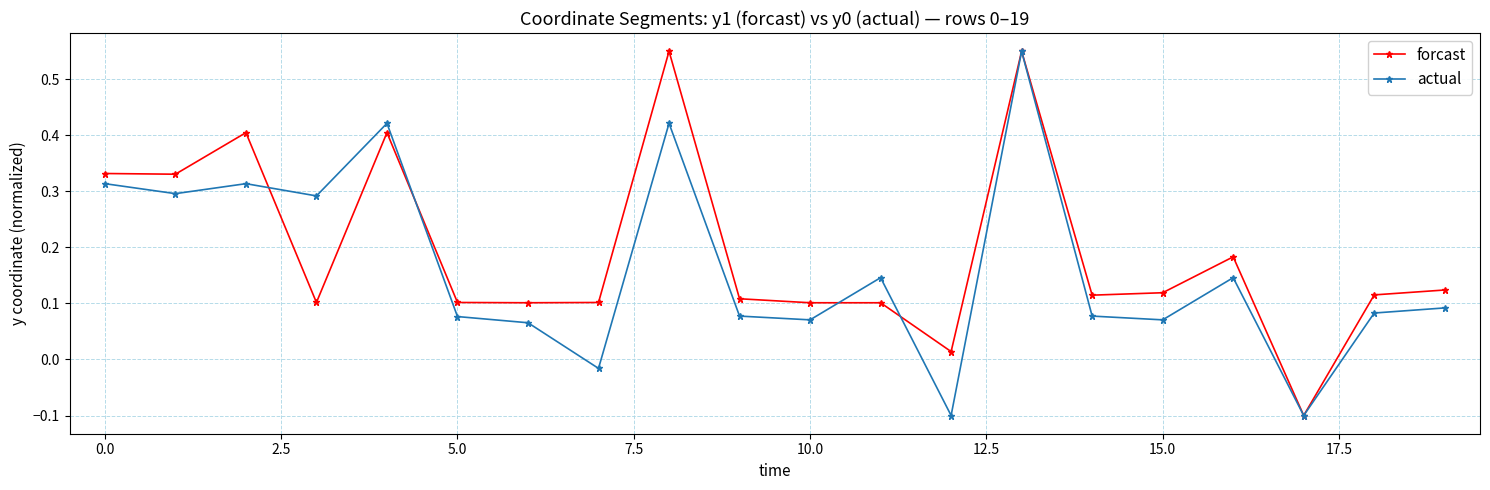

How many interior local peaks does the actual series have?

6